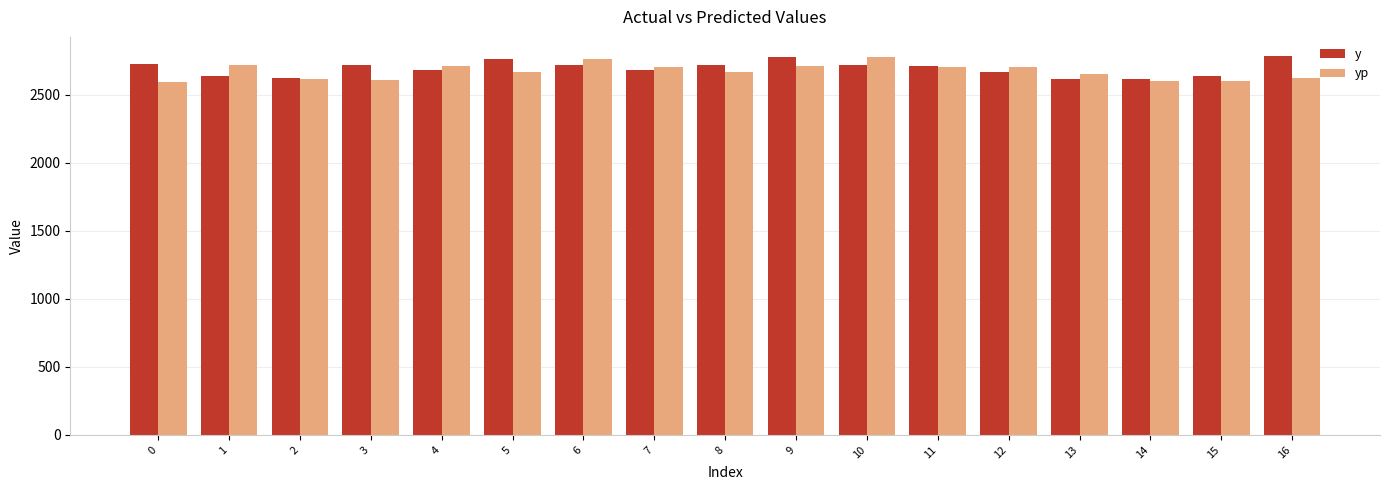

What is the highest value of the y series?

2785.0